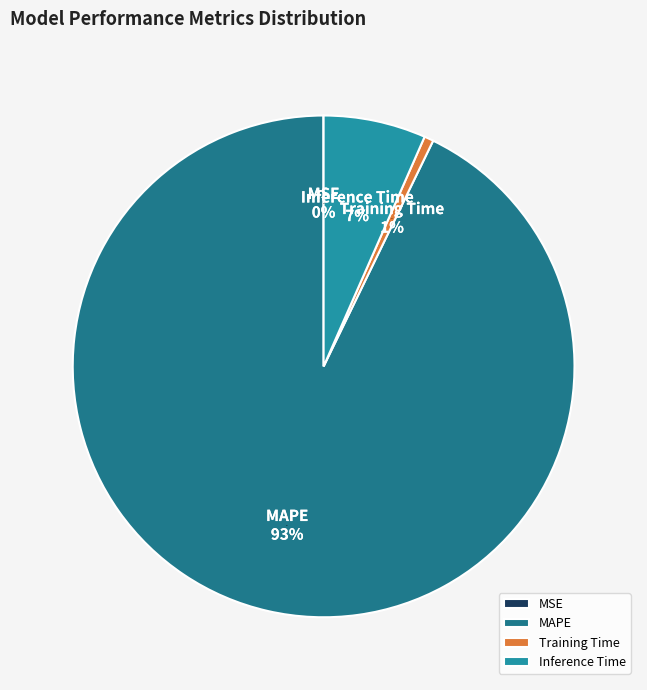

Which slice is the smallest?

MSE